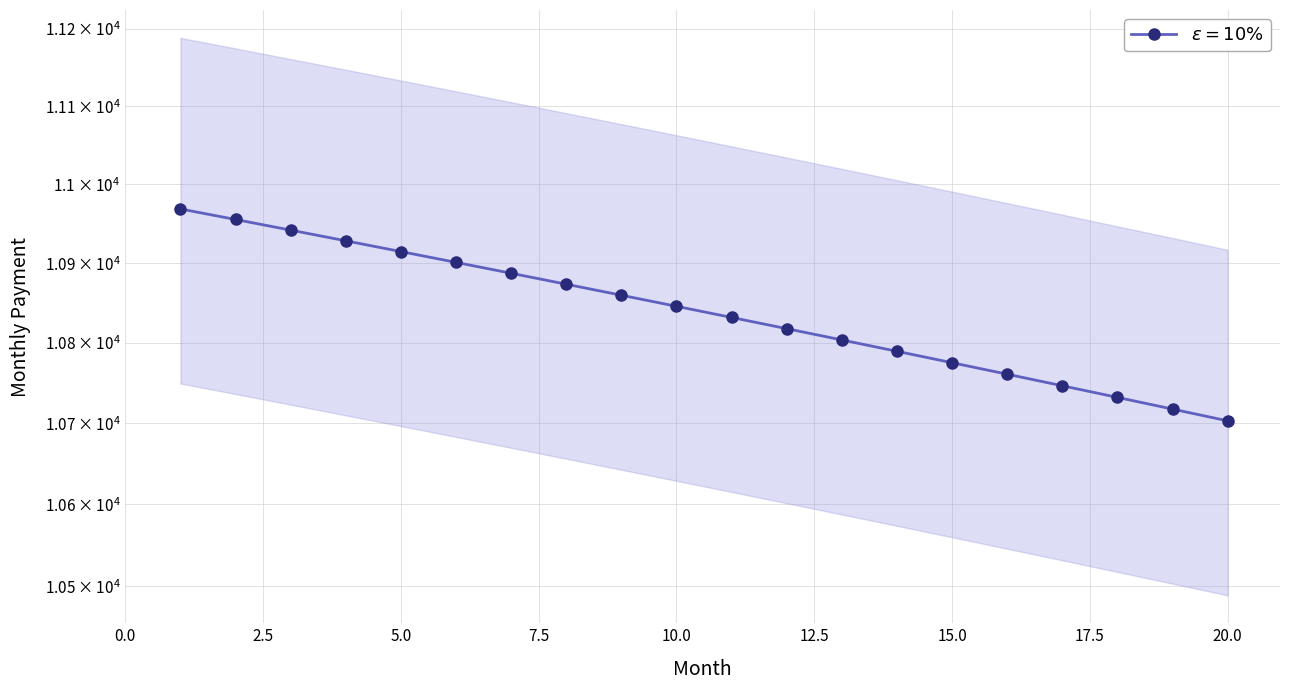

What is the greatest value displayed?

10968.8